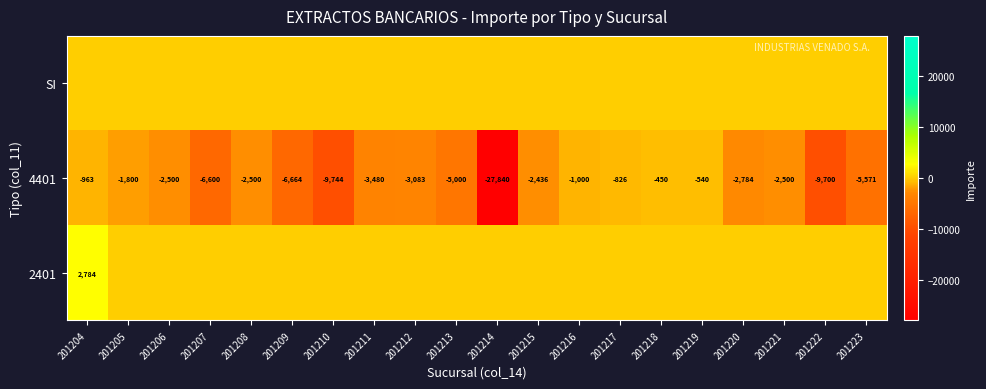

At which category is the sum across all series the highest?

201204